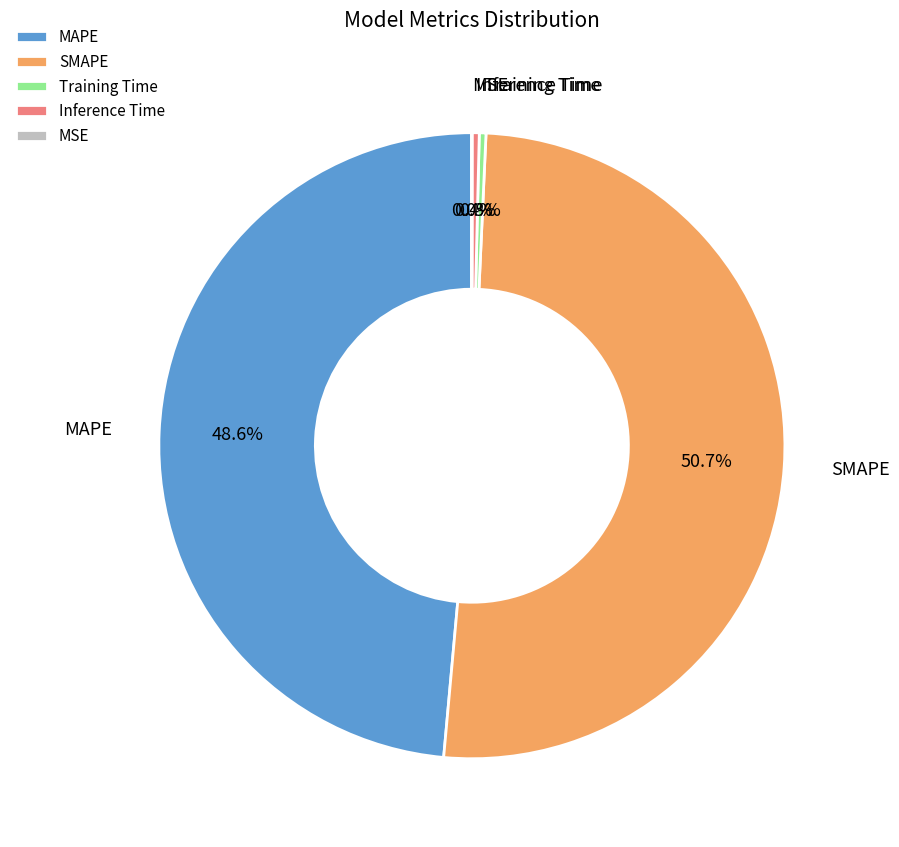

What is the largest slice in the pie chart?

SMAPE